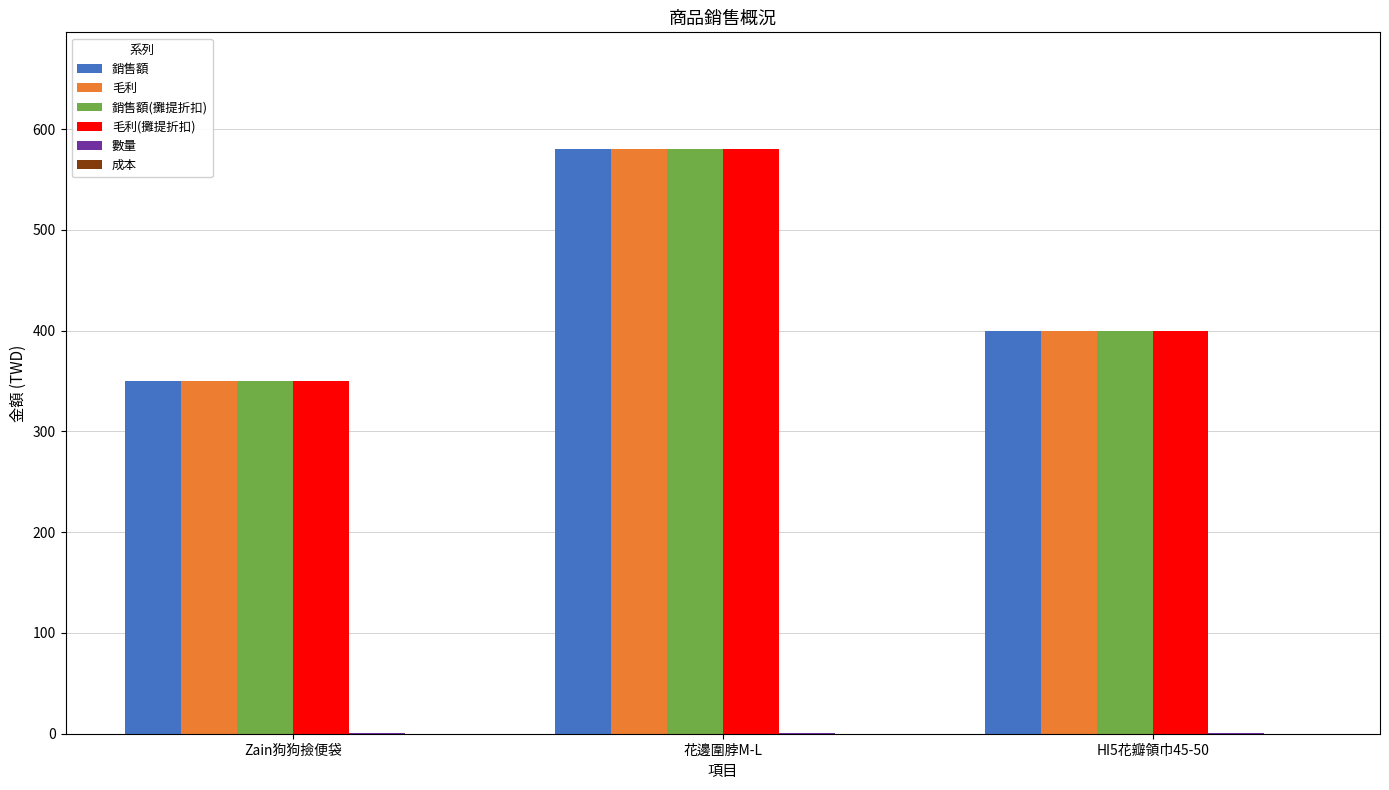

Where does the 銷售額 series first go above 400?

花邊圍脖M-L